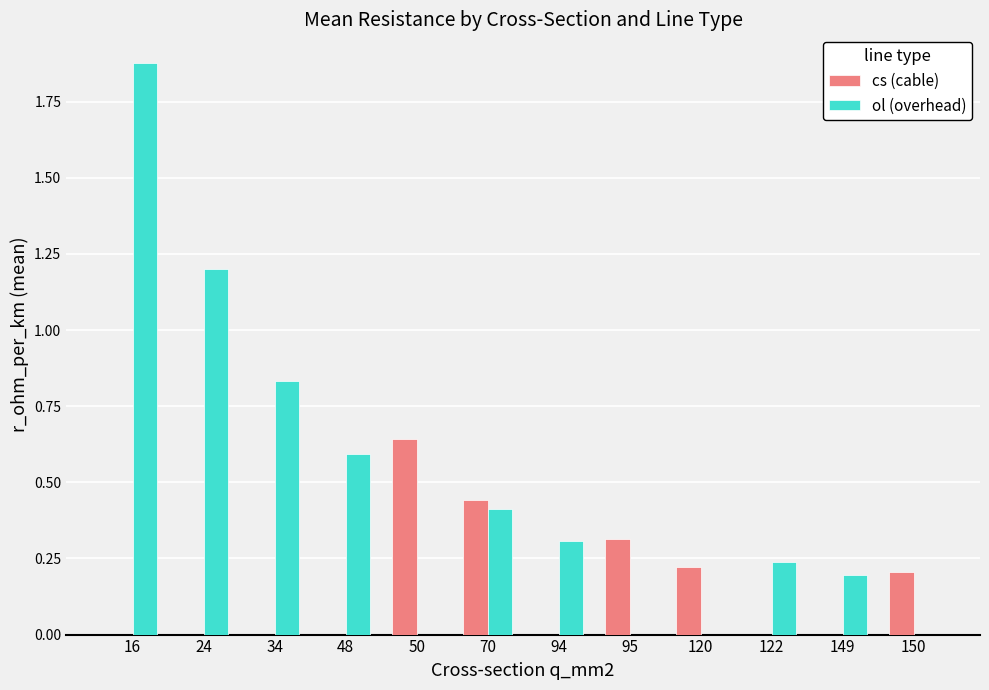

At which category is the sum across all series the highest?

16